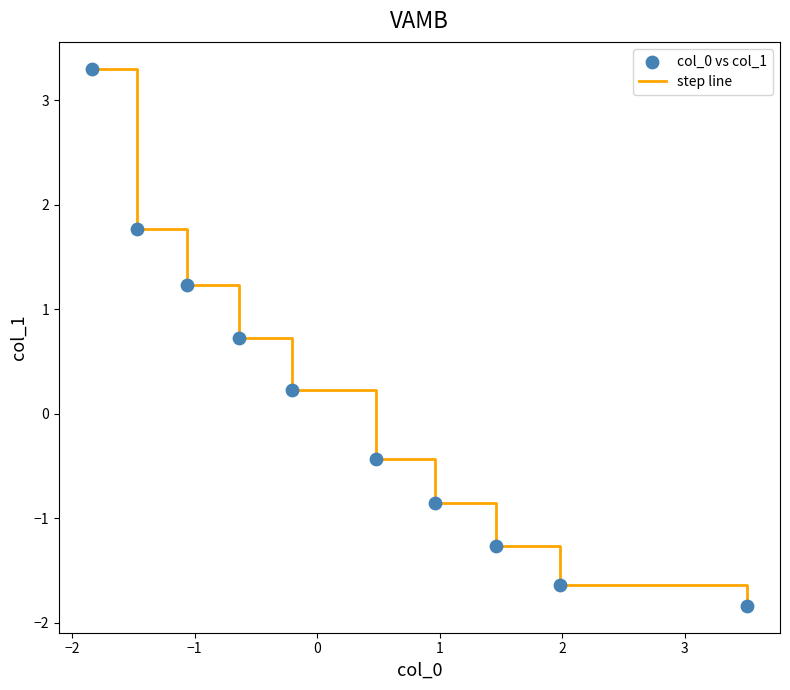

What is the difference between the maximum and minimum values?

5.1